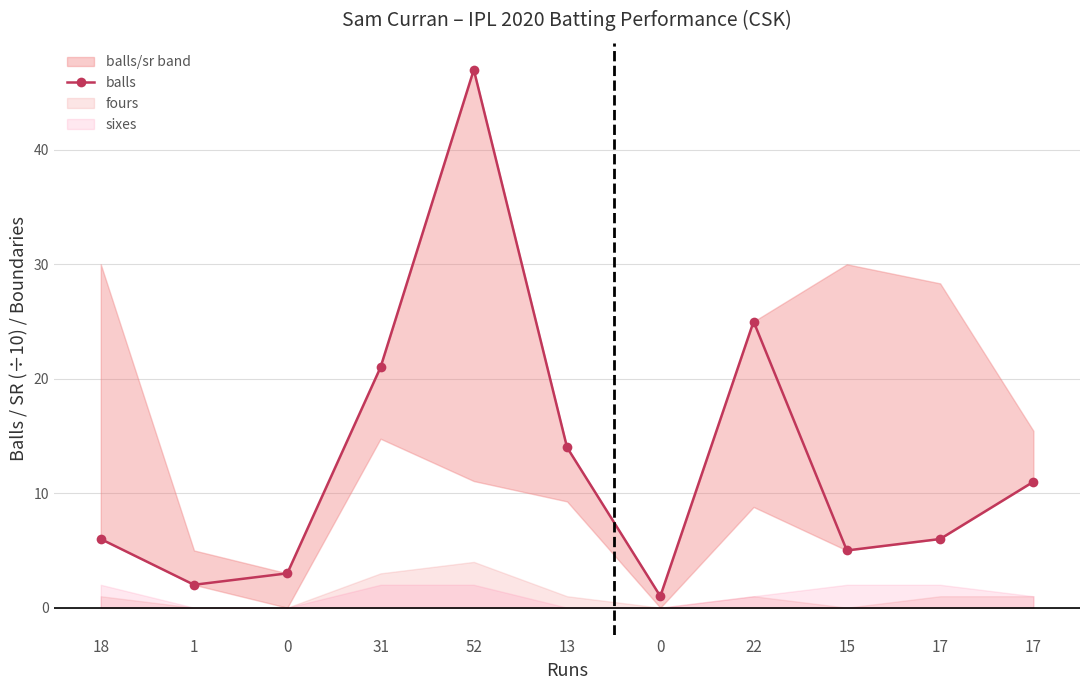

The value at 1 is 1. True or false?

False